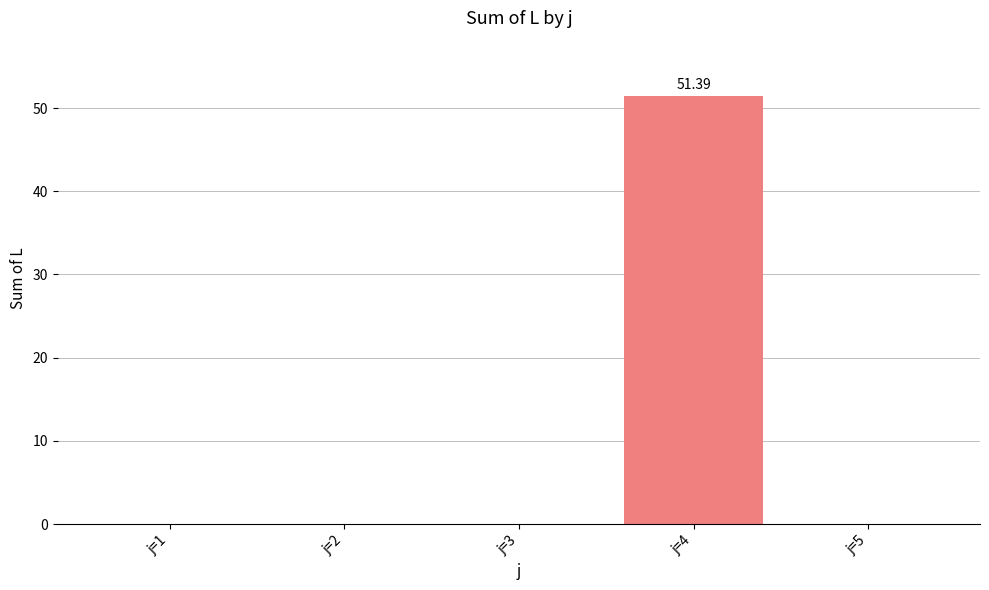

True or false: the data shows 0.0 at j=1.

True